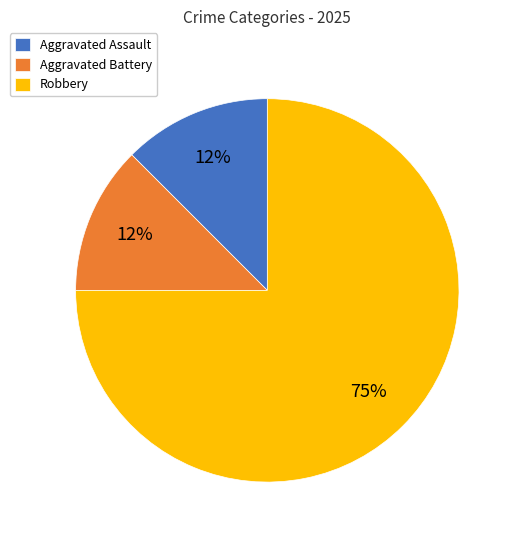

To the nearest percent, what is the average slice percentage?

33%